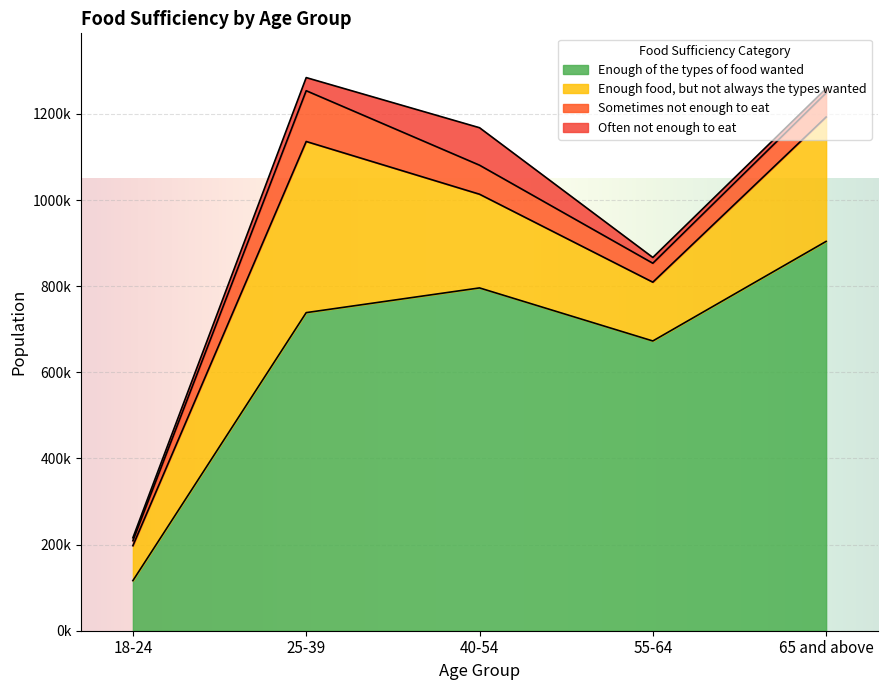

Reading left to right, transcribe all the data shown in this chart.

Enough of the types of food wanted: 18-24=116309	25-39=738578	40-54=795964	55-64=672786	65 and above=903988
Enough food, but not always the types wanted: 18-24=81153	25-39=397384	40-54=217553	55-64=136488	65 and above=288755
Sometimes not enough to eat: 18-24=11539	25-39=117878	40-54=67427	55-64=44010	65 and above=55913
Often not enough to eat: 18-24=6824	25-39=30487	40-54=86974	55-64=13403	65 and above=10417